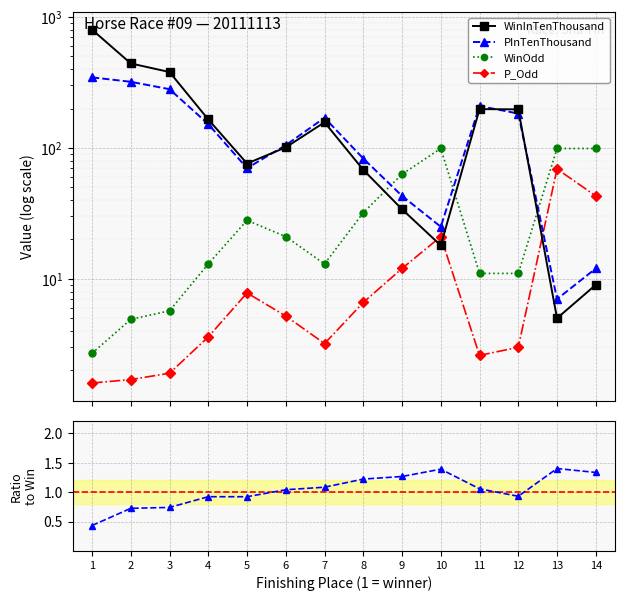

What is the value of the WinInTenThousand point at the 11th from the left?

198.0